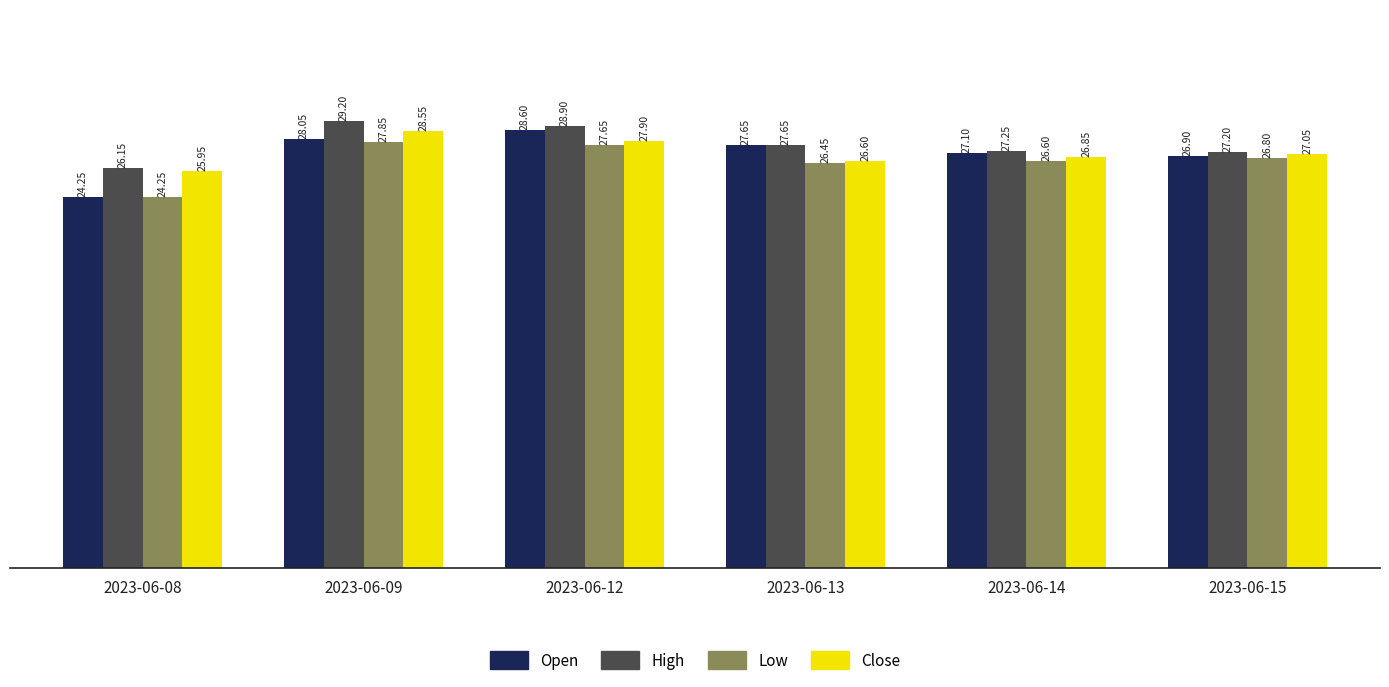

What is the average value of the High series?

27.7